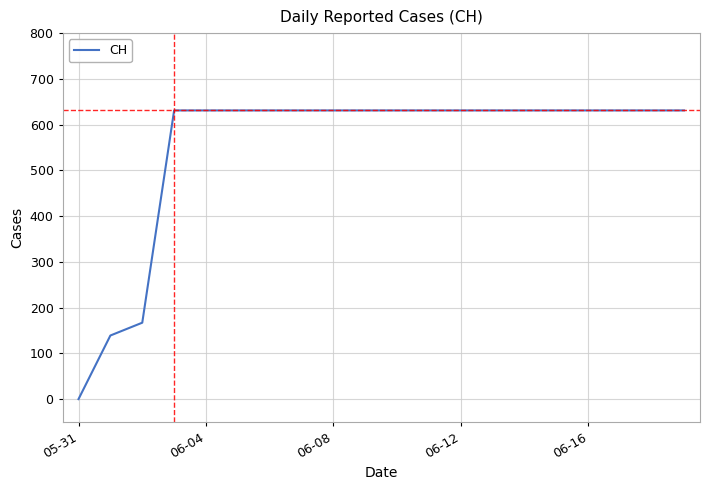

What is the difference between the maximum and minimum values?

631